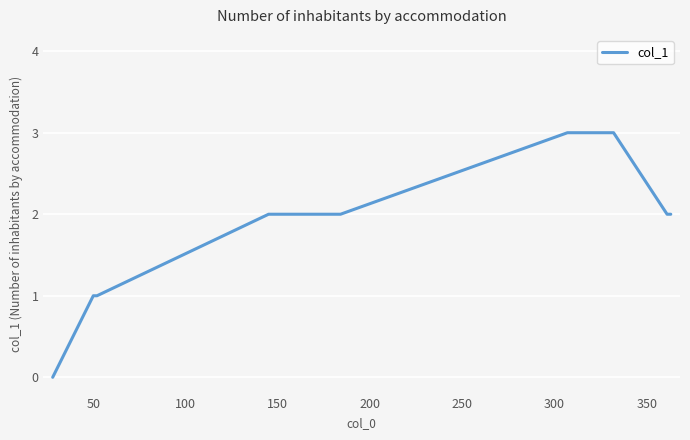

What is the maximum value shown in the chart?

3